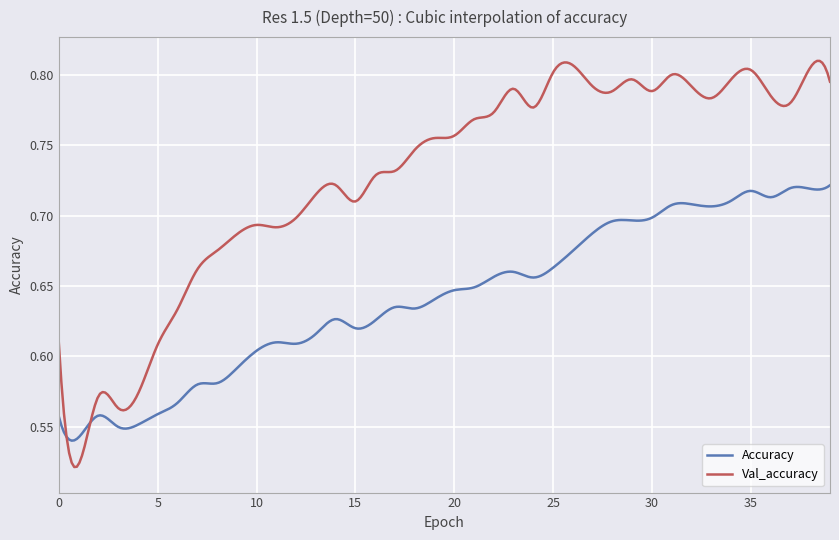

Which series has the largest range (max minus min)?

Val_accuracy